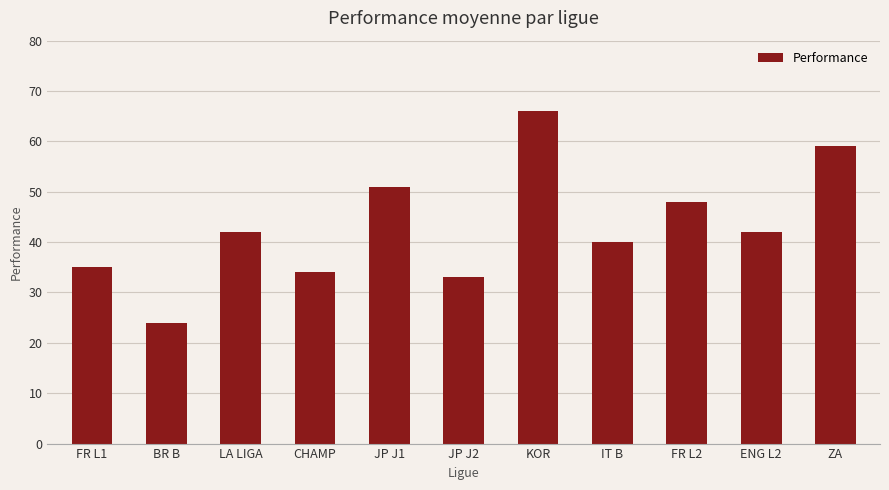

What is the value of the 7th bar from the left?

66